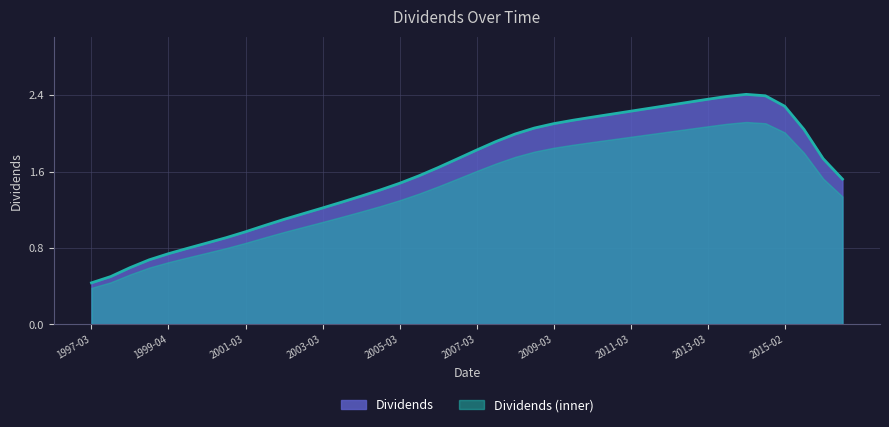

The Dividends series shows 1.5 at 2005-03. True or false?

True